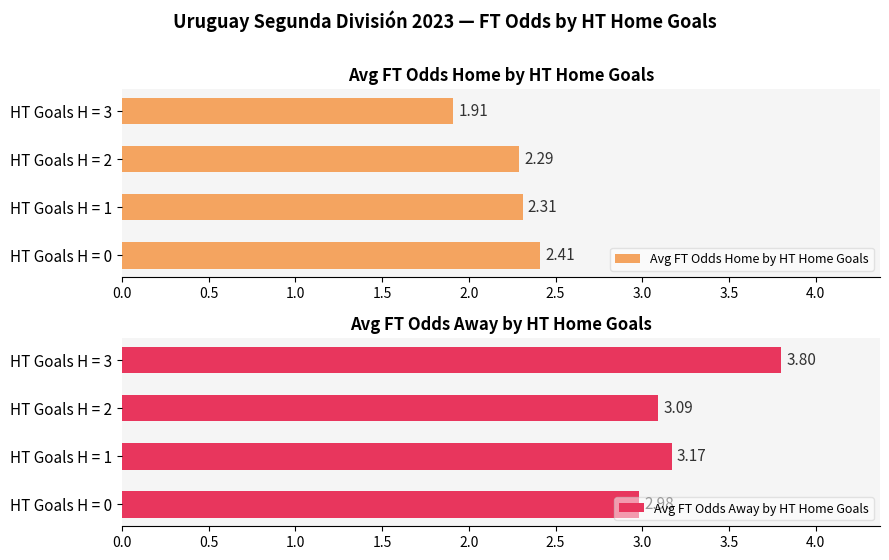

What is the sum of the Avg FT Odds Home by HT Home Goals values at HT Goals H = 1 and HT Goals H = 0?

4.7